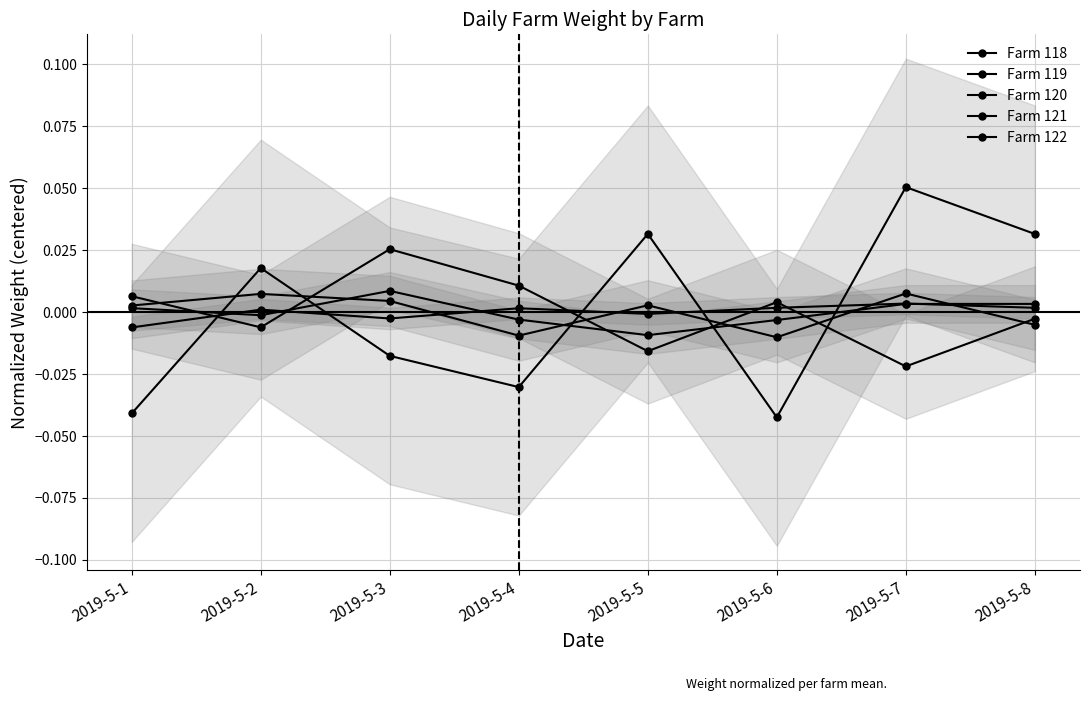

Between 2019-5-3 and 2019-5-8, which is larger?

2019-5-8